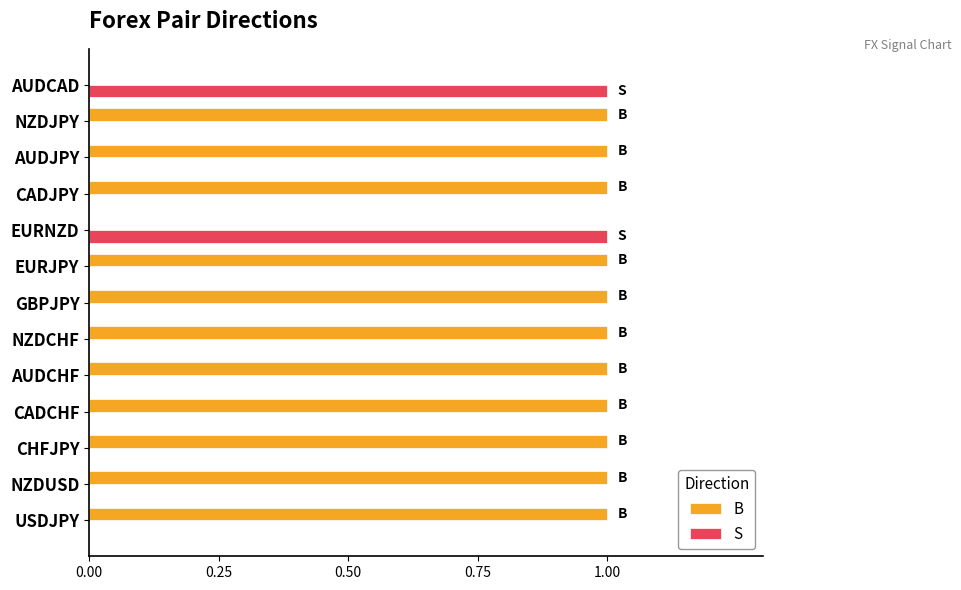

How many series are shown in this chart?

2